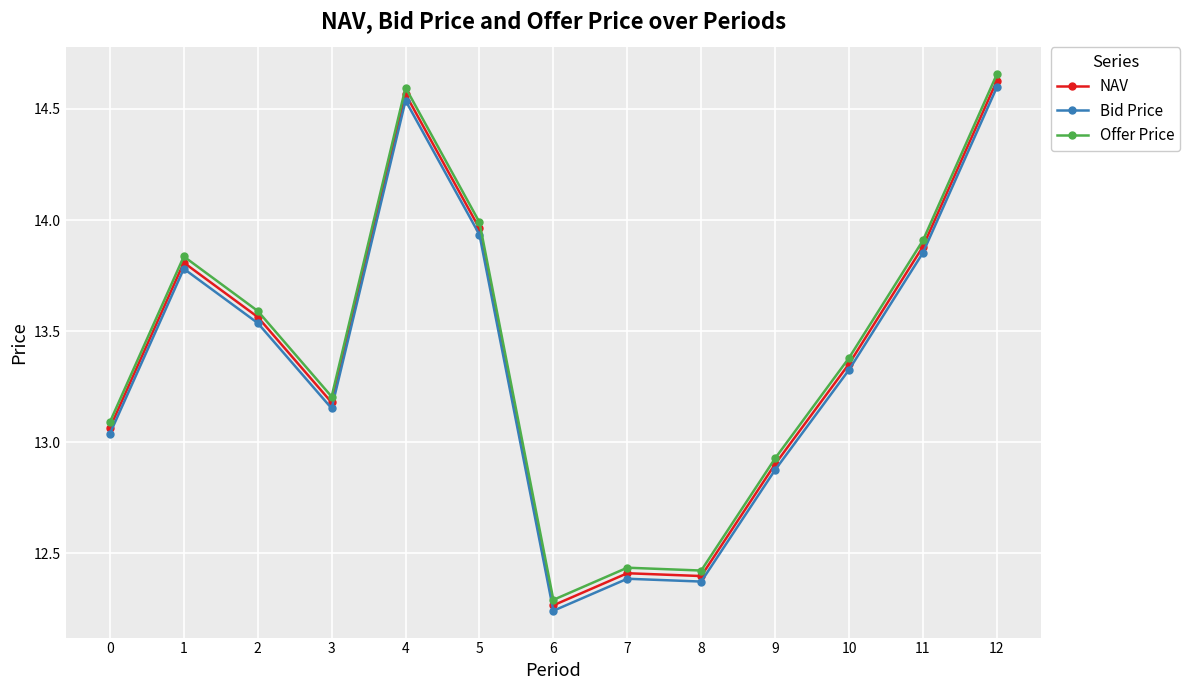

At which category does Offer Price reach its first local valley?

3